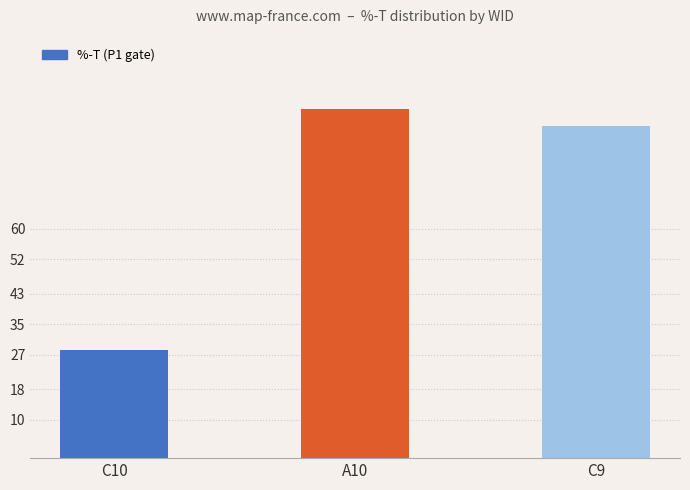

At which category does the chart reach its minimum across all series?

C10